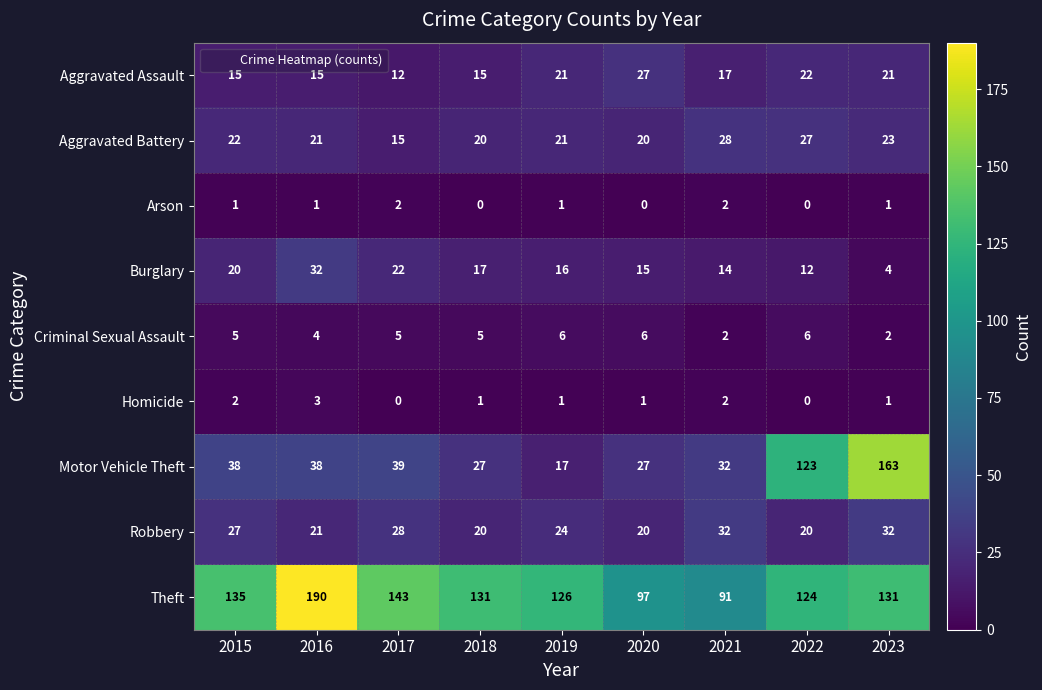

Which series changed the most between 2017 and 2019?

Motor Vehicle Theft